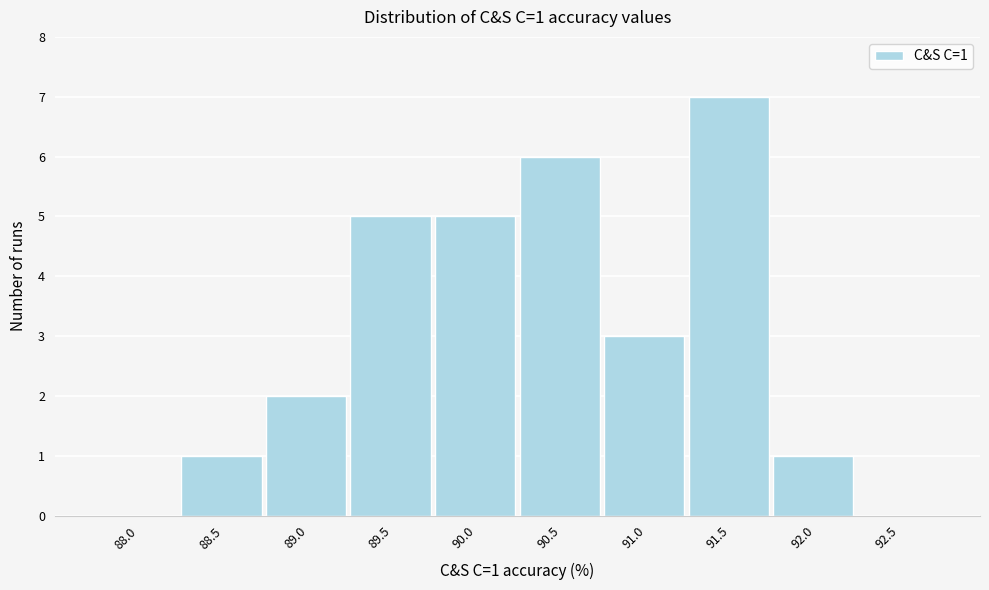

Reading left to right, extract all data points from this chart.

88.0=0	88.5=1	89.0=2	89.5=5	90.0=5	90.5=6	91.0=3	91.5=7	92.0=1	92.5=0